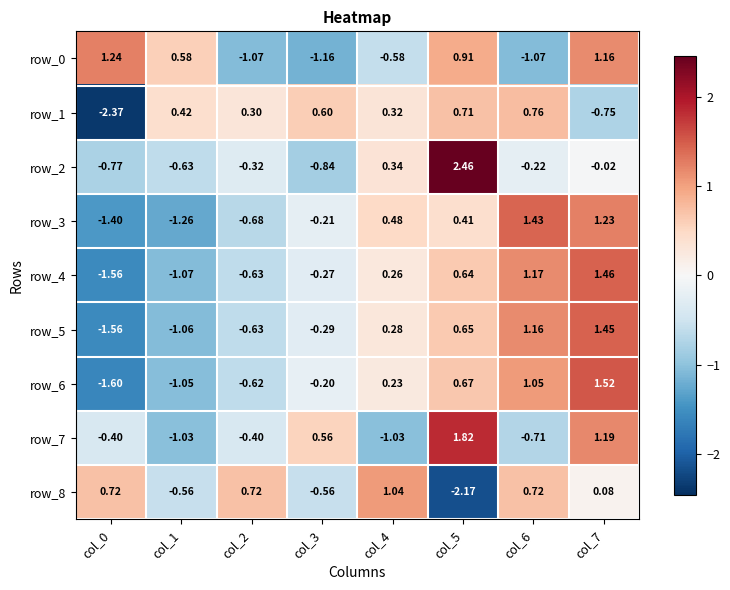

At which label does row_6 reach its peak?

col_7